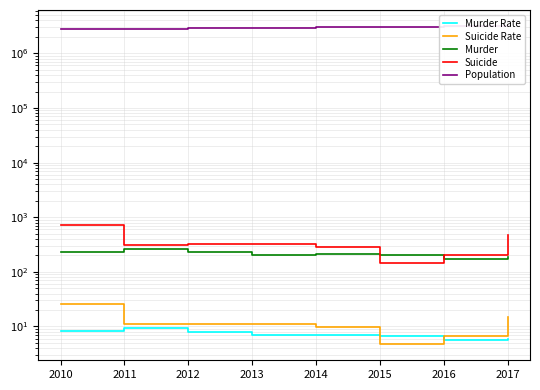

Does the chart have visible grid lines?

Yes